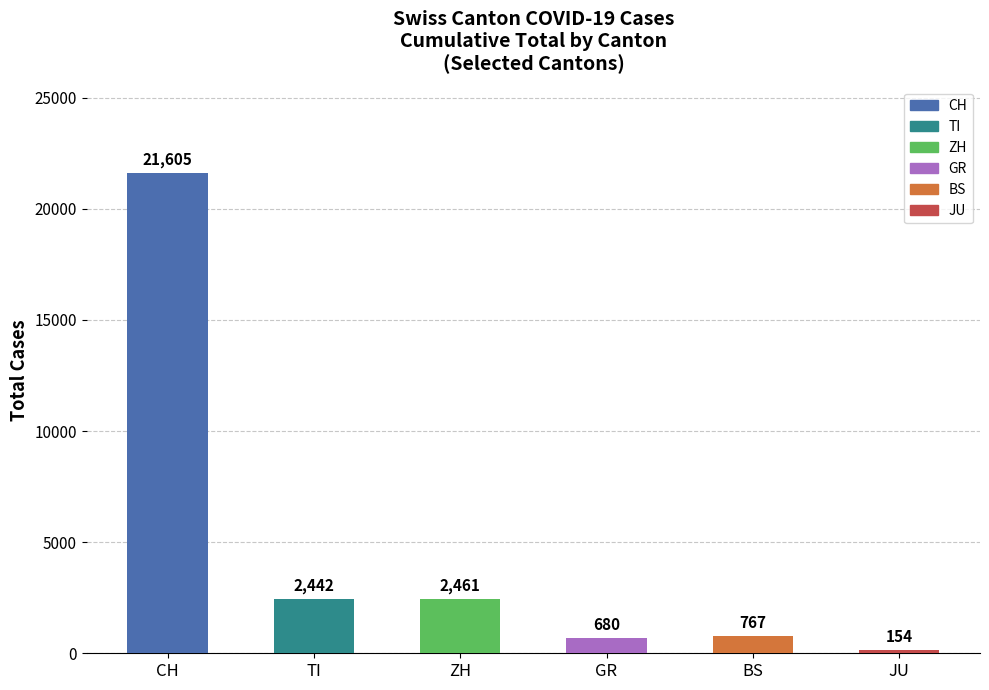

The chart shows a value of 1334 at ZH. True or false?

False